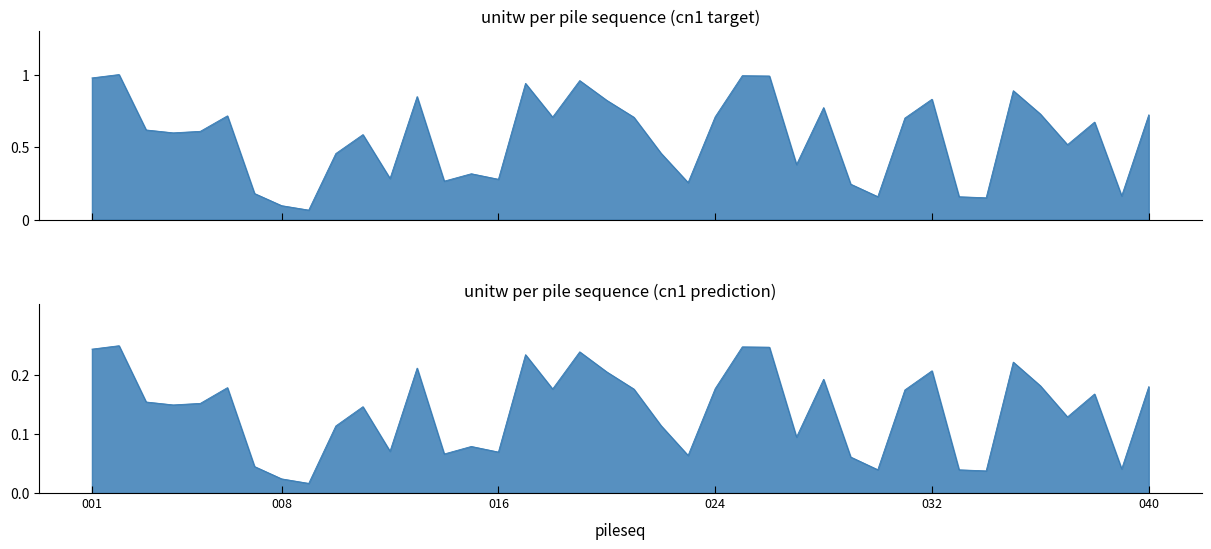

What is the greatest value displayed?

1.0